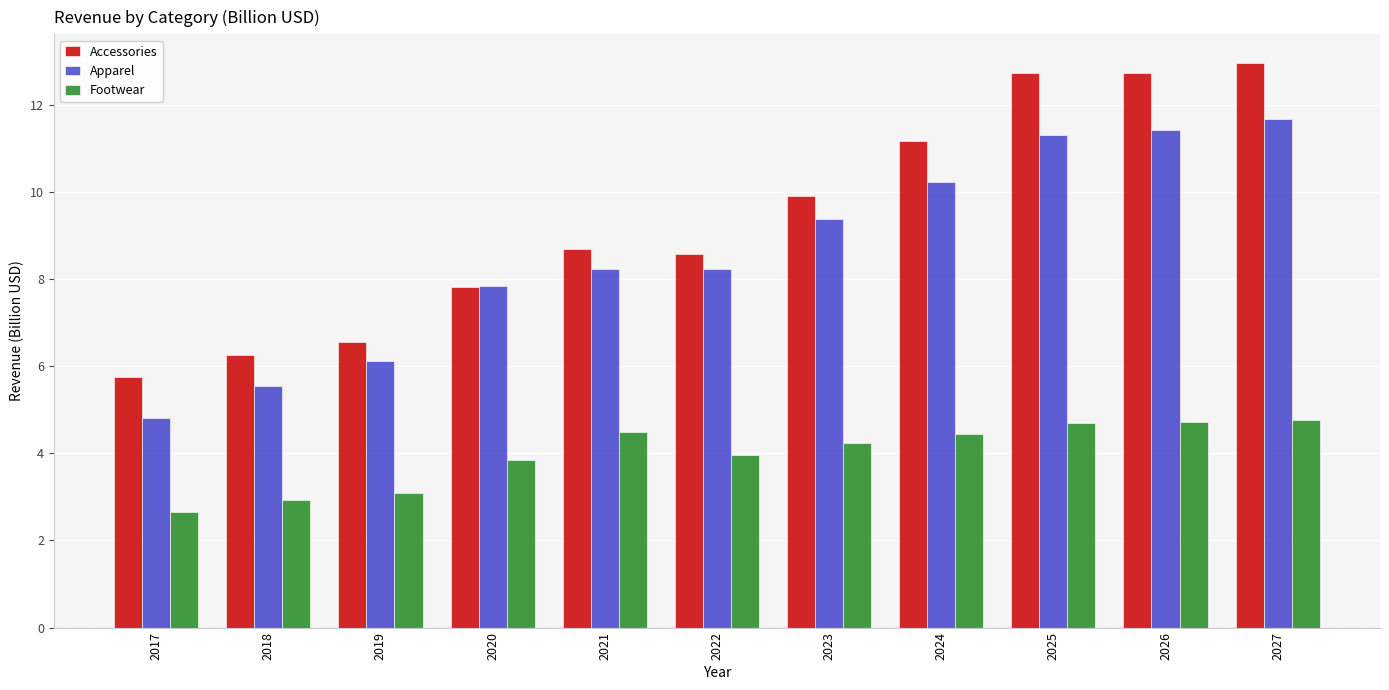

What is the difference between the highest and lowest values at 2024?

6.7